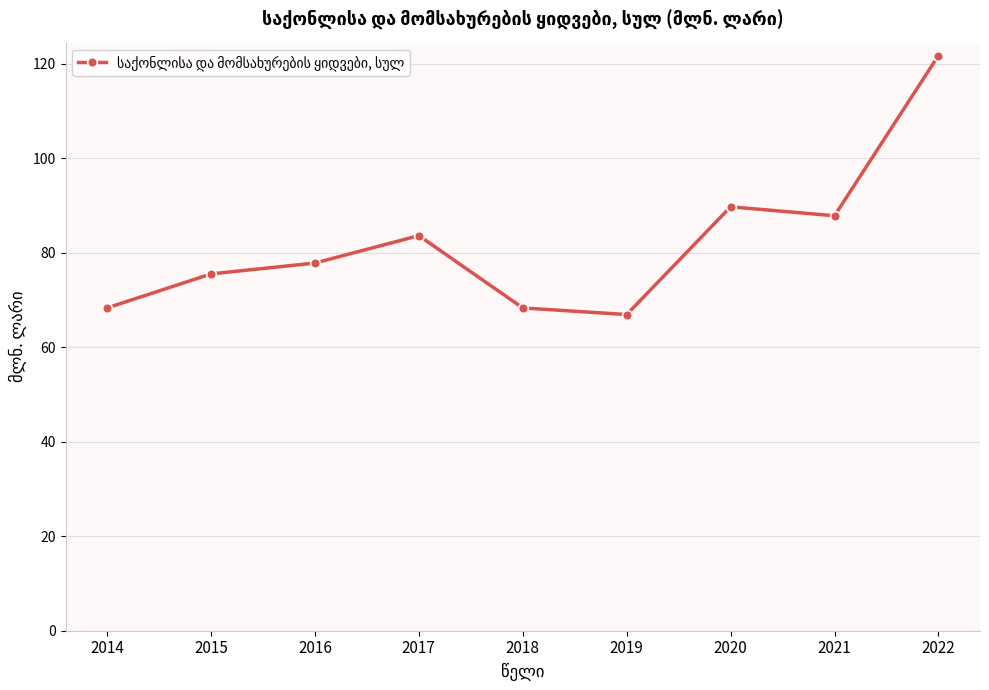

What is the smallest value displayed?

66.9